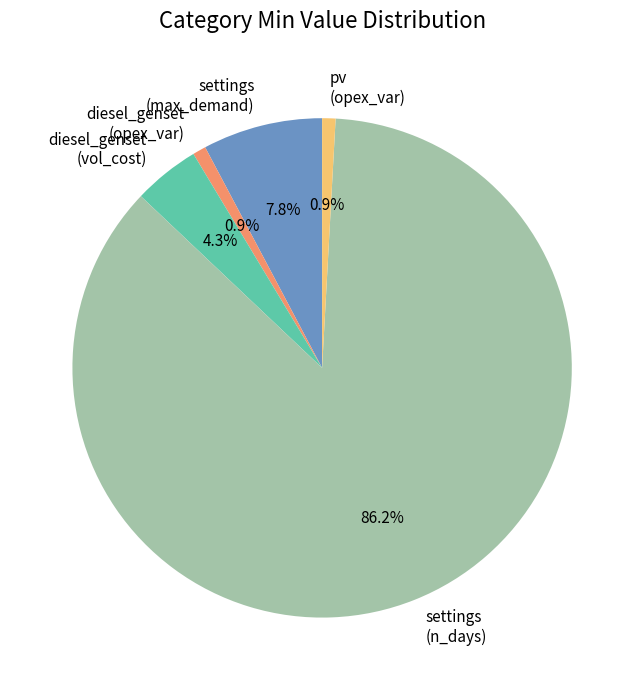

How many segments does this pie chart have?

5